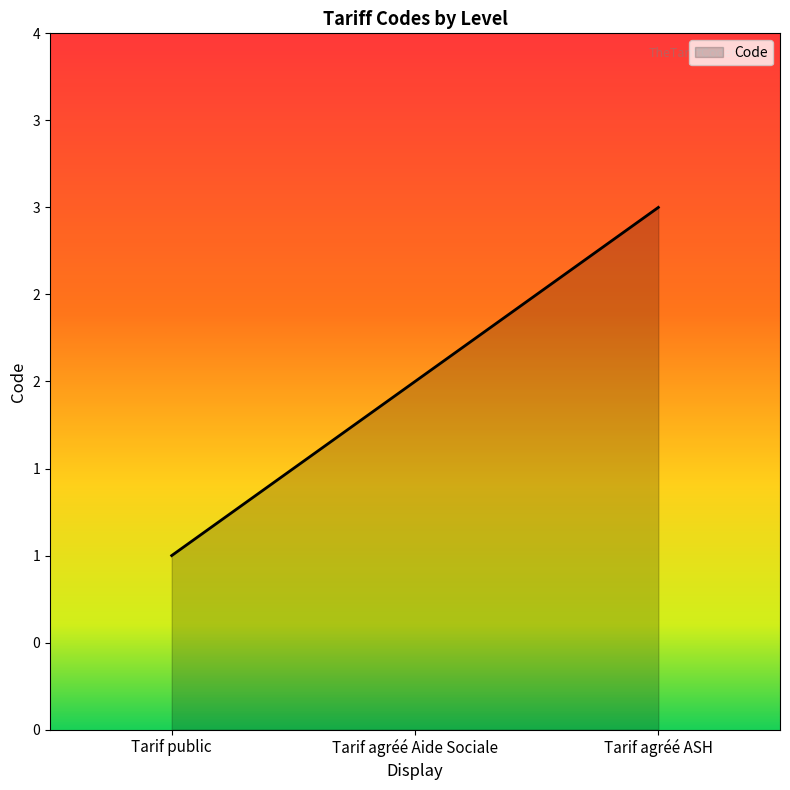

What is the label of the 3rd point from the left?

Tarif agréé ASH